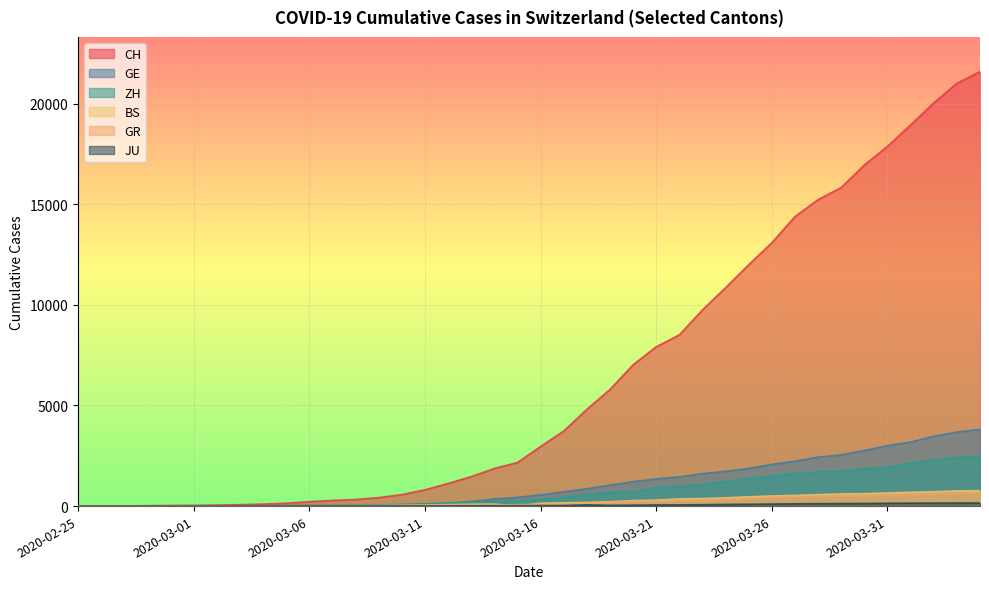

How many lines are shown in the chart?

6